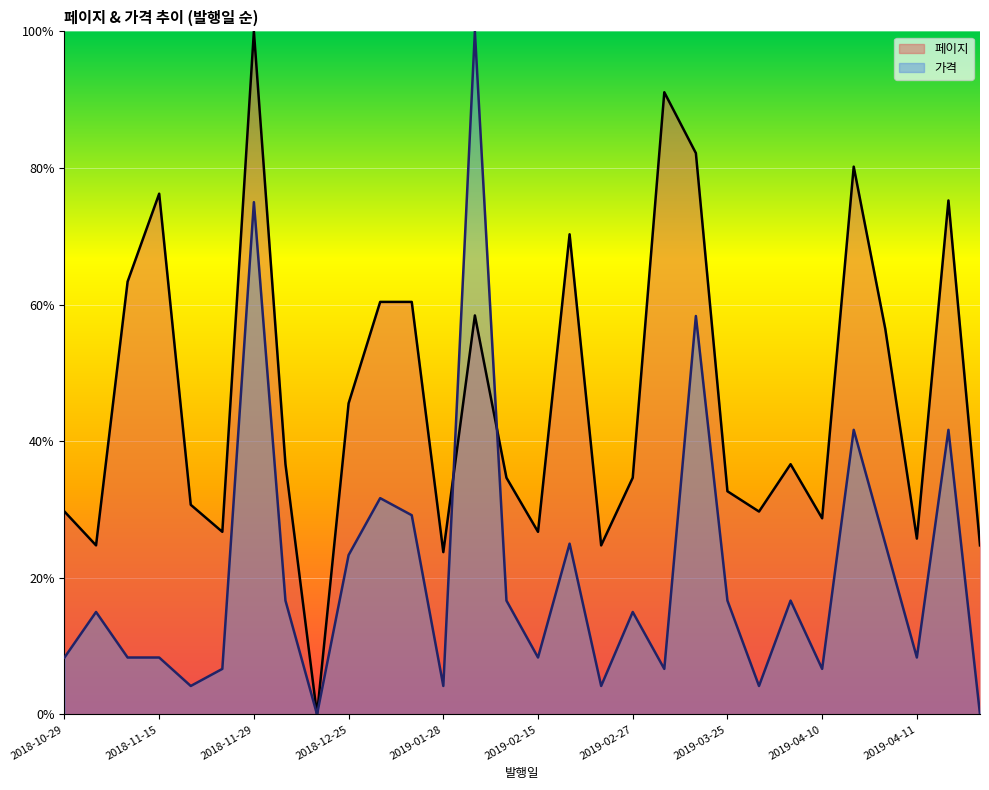

At which category is the sum across all series the highest?

2018-11-29